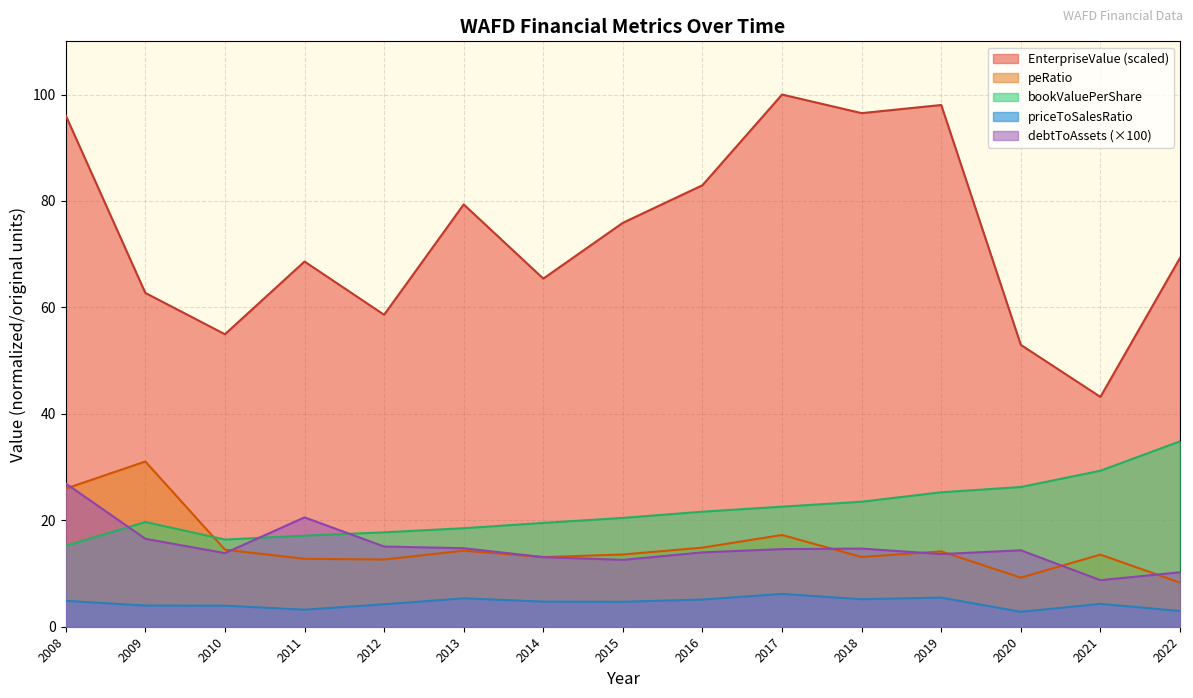

What is the value of the bookValuePerShare point at the 1st from the left?

15.2